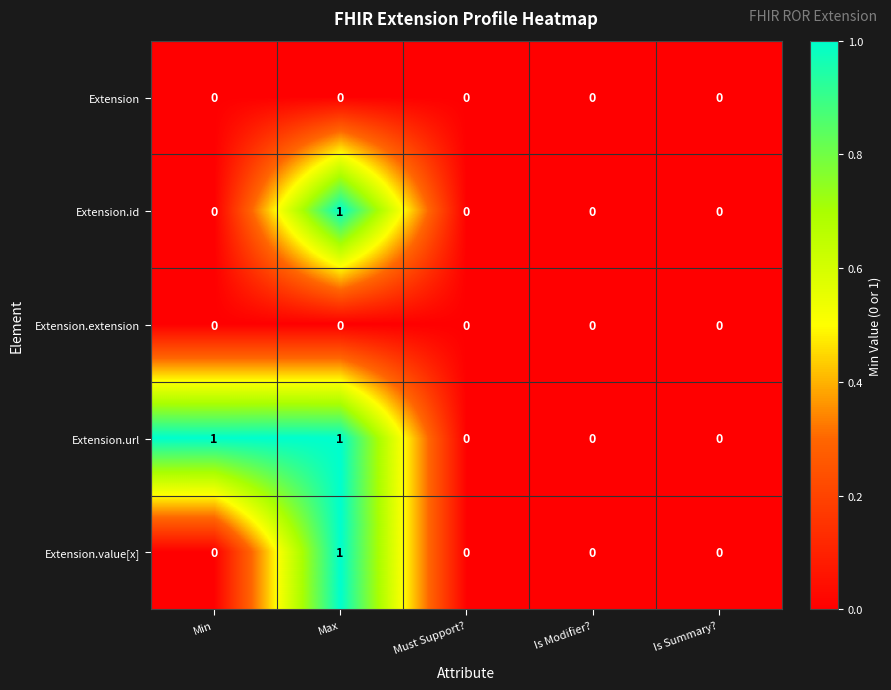

Between Min and Is Summary?, which series saw the biggest shift?

Extension.url